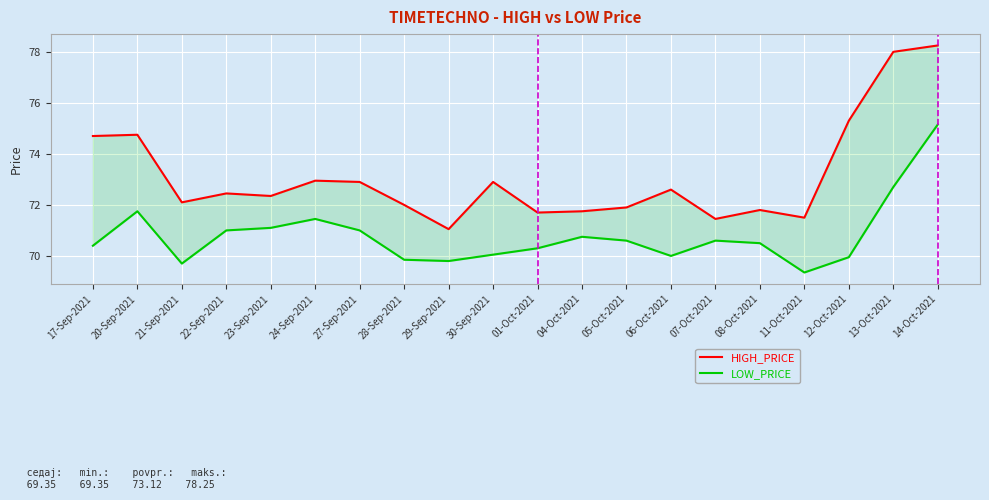

How many lines are shown in the chart?

2